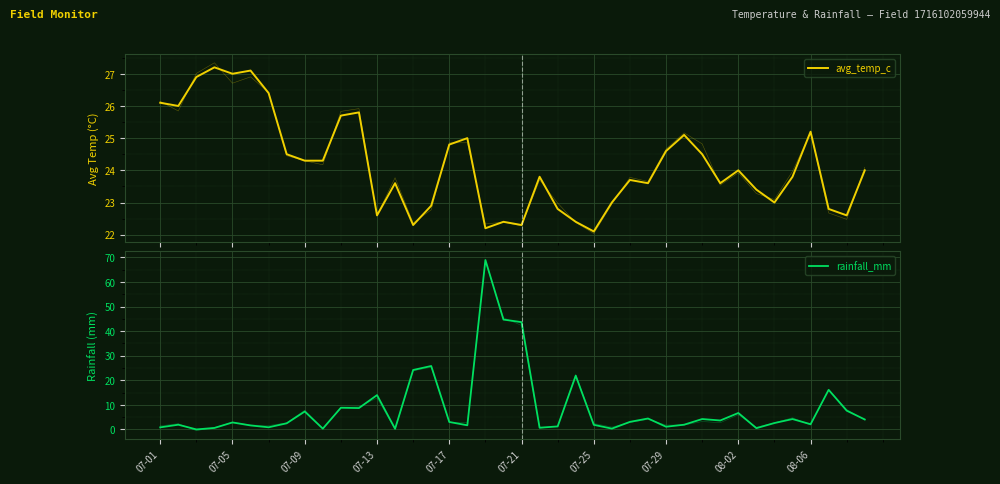

What is the value of the avg_temp_c point at the 23rd from the left?

22.8